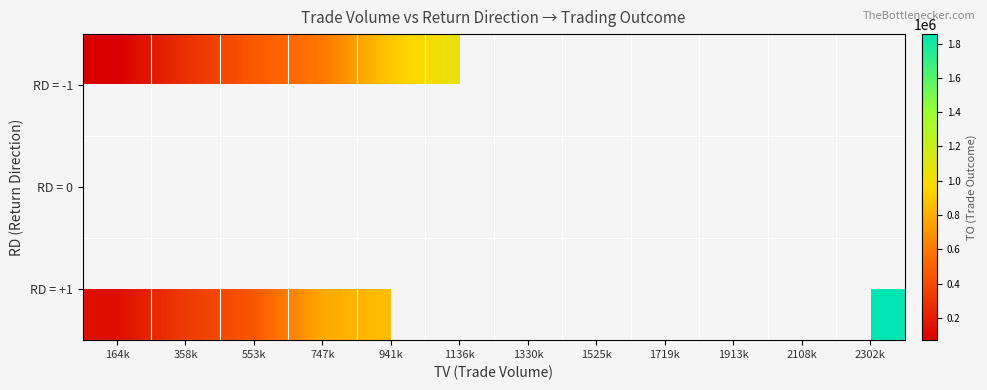

Rank the series by their maximum value, from highest to lowest.

RD = -1, RD = 0, RD = +1